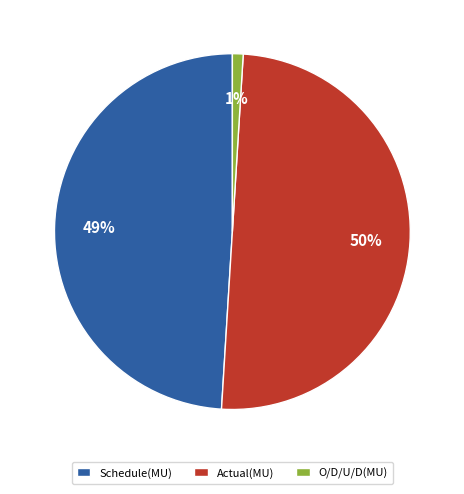

To the nearest percent, what is the combined percentage of Actual(MU) and Schedule(MU)?

99%